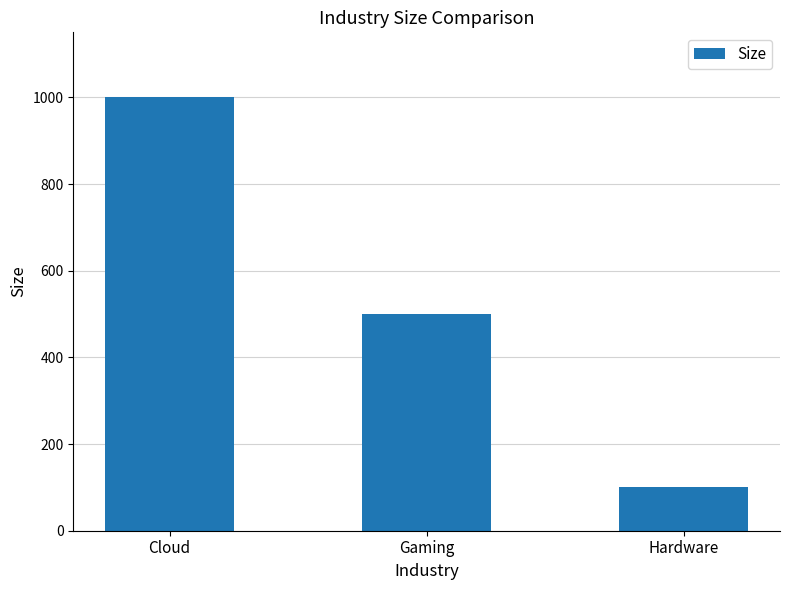

What is the value of the 2nd bar from the left?

500